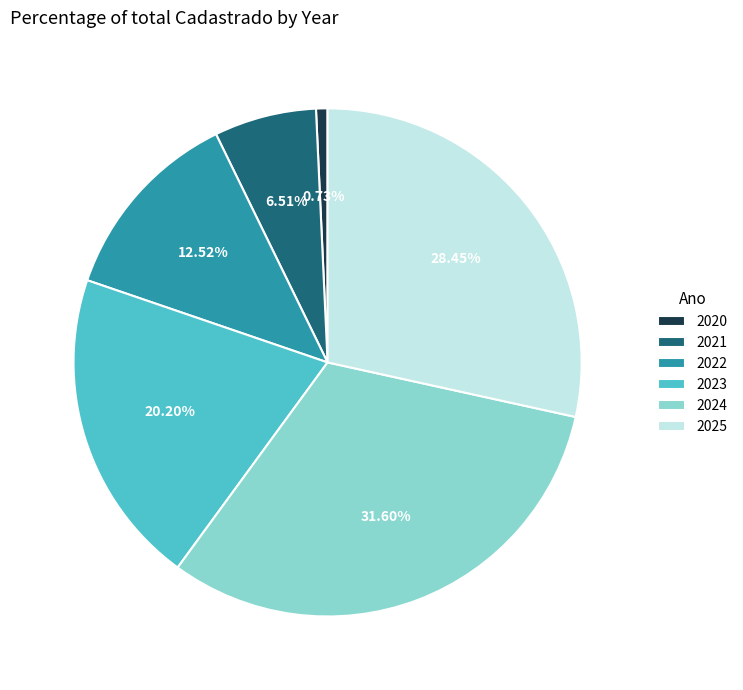

What percentage is the 2025 slice, to the nearest percent?

28%